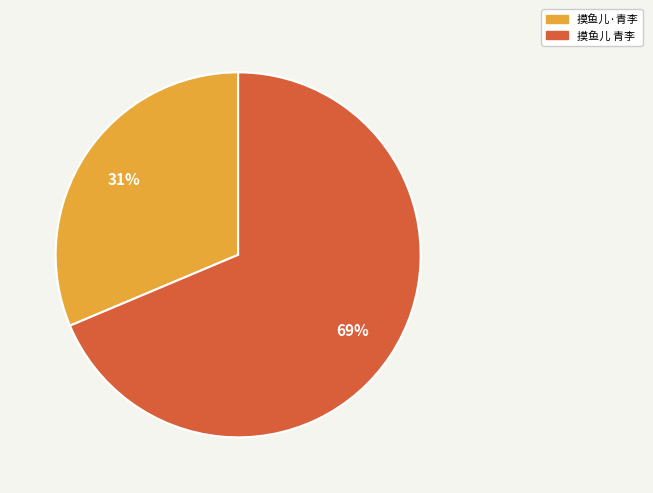

Is it true that 摸鱼儿 青李 is 69% of the pie?

True